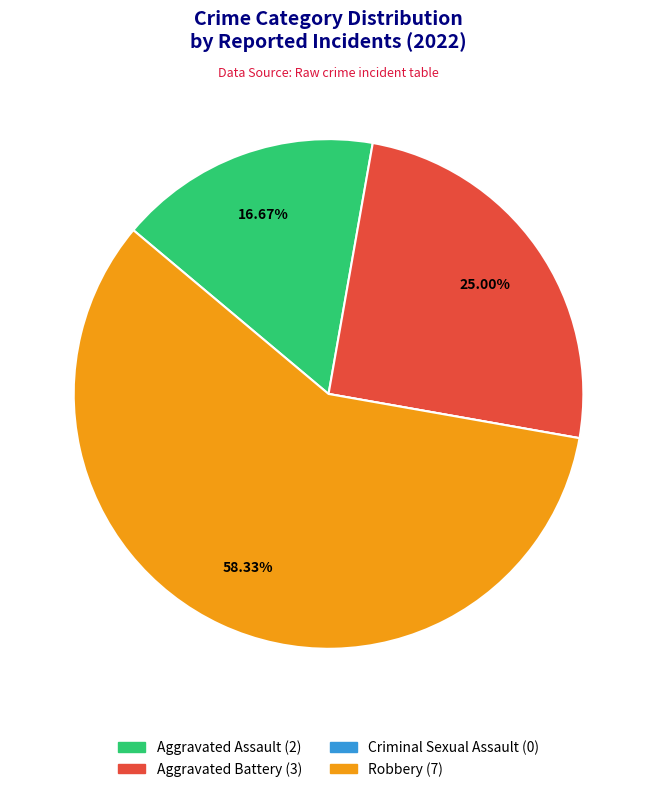

Which category has the biggest portion of the pie?

Robbery